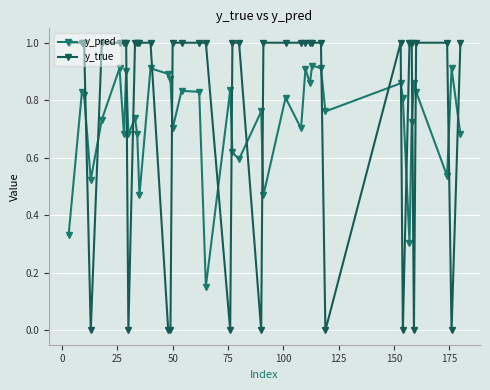

At how many categories does at least one series exceed 0?

40